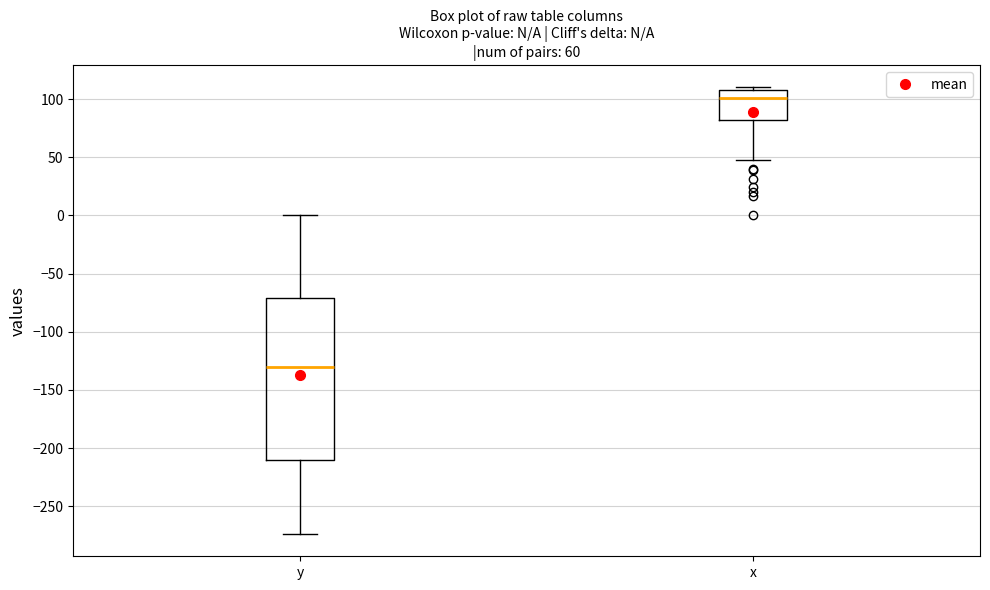

Which box is the tallest, from its lower edge to its upper edge?

y